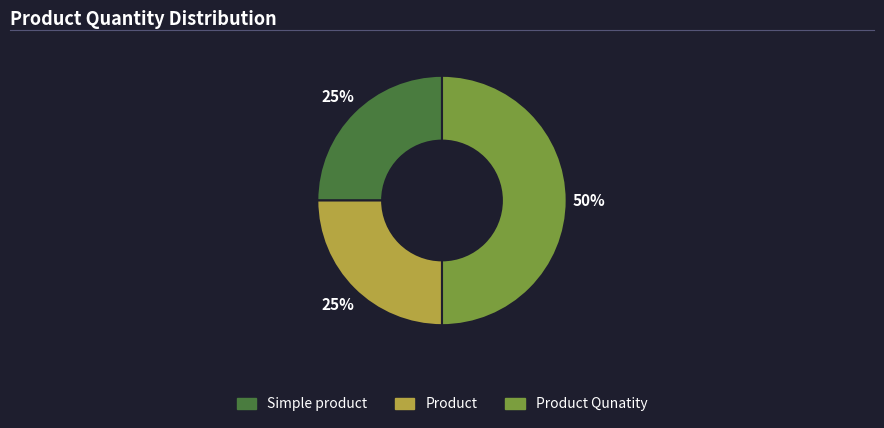

To the nearest percent, what is the difference between the largest and smallest slice percentages?

25%